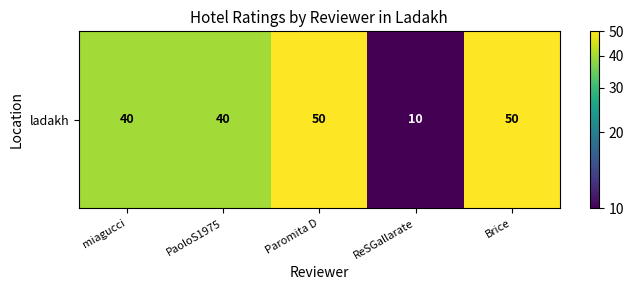

List the labels in order of value, largest first.

Paromita D, Brice, miagucci, PaoloS1975, ReSGallarate